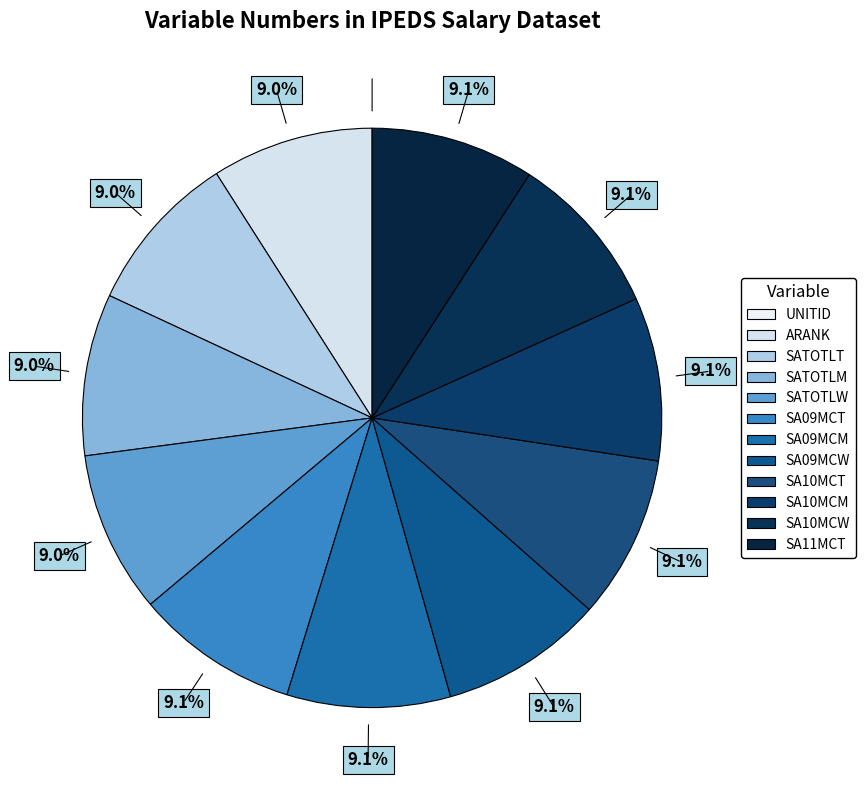

How many segments does this pie chart have?

12